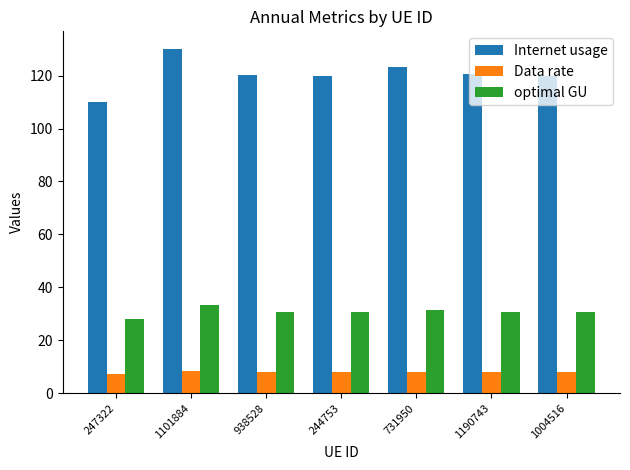

How many values in the optimal GU series are below 30?

1